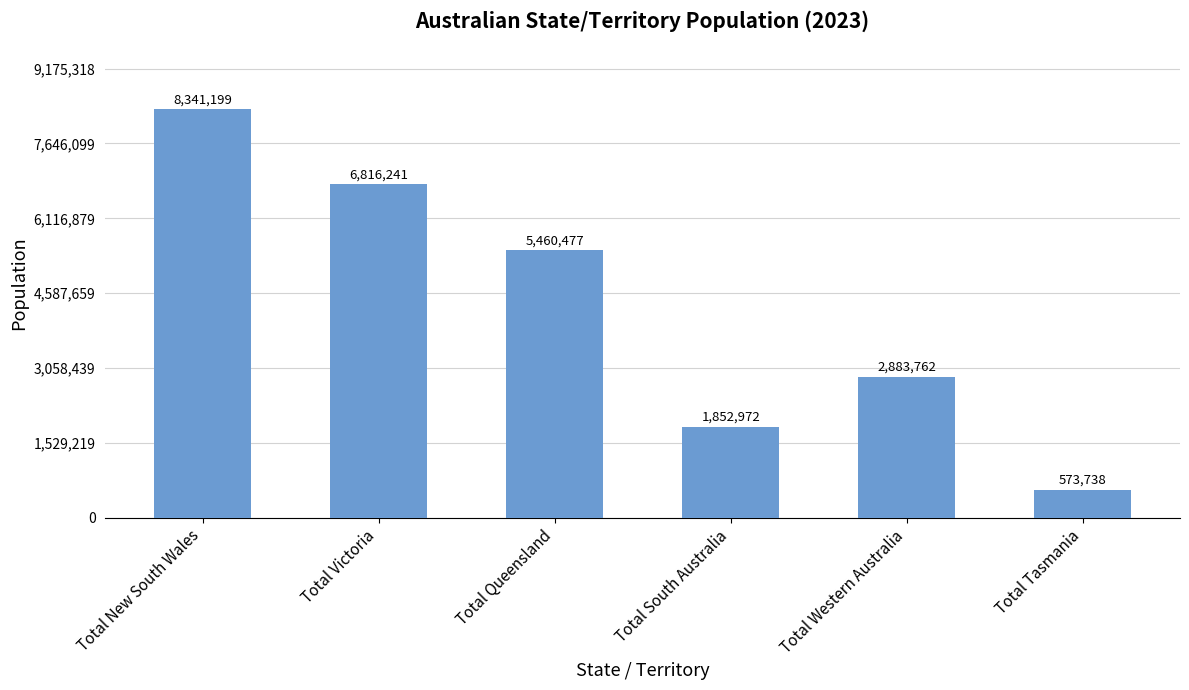

What is the value of the 2nd bar from the left?

6816241